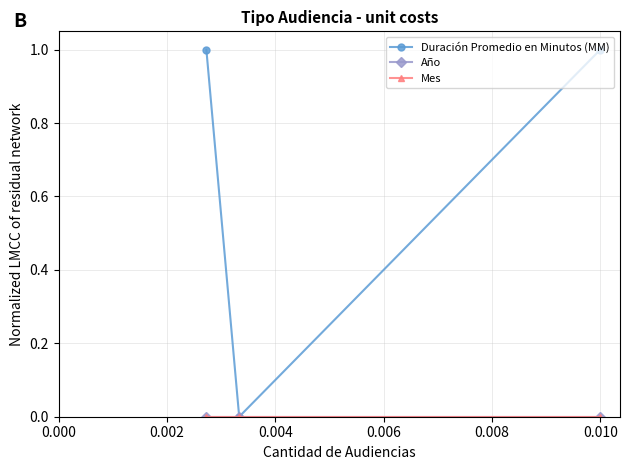

Is this an area chart (filled region under the line)?

No